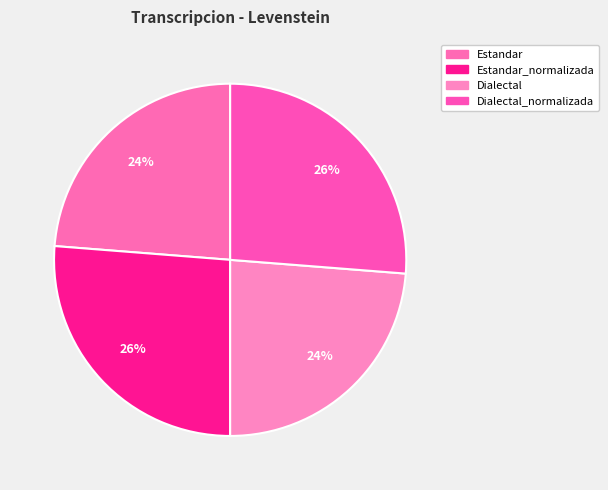

How many segments does this pie chart have?

4